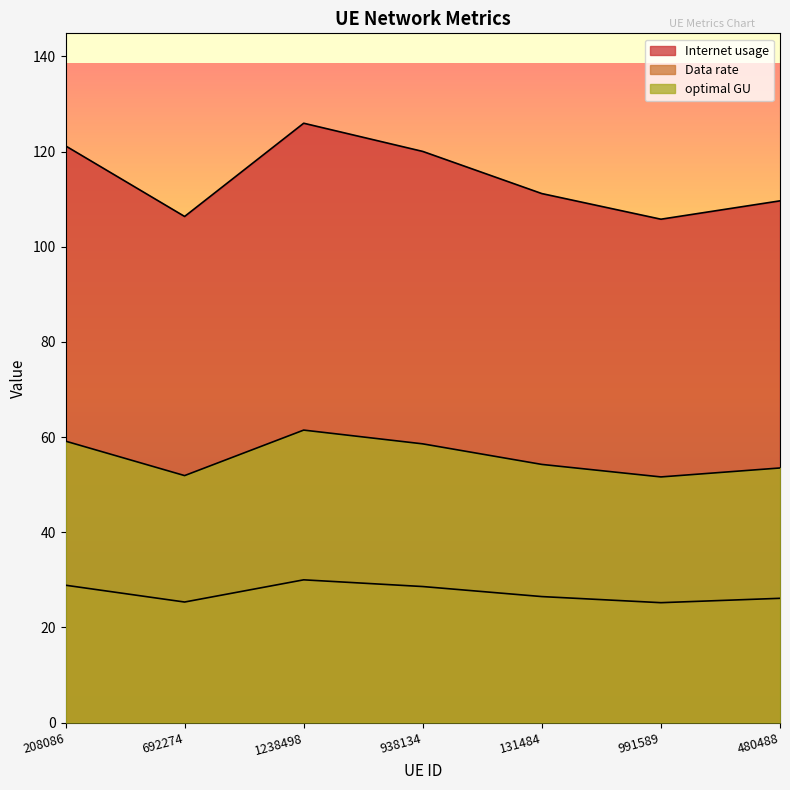

True or false: Data rate and Internet usage intersect in this chart.

False